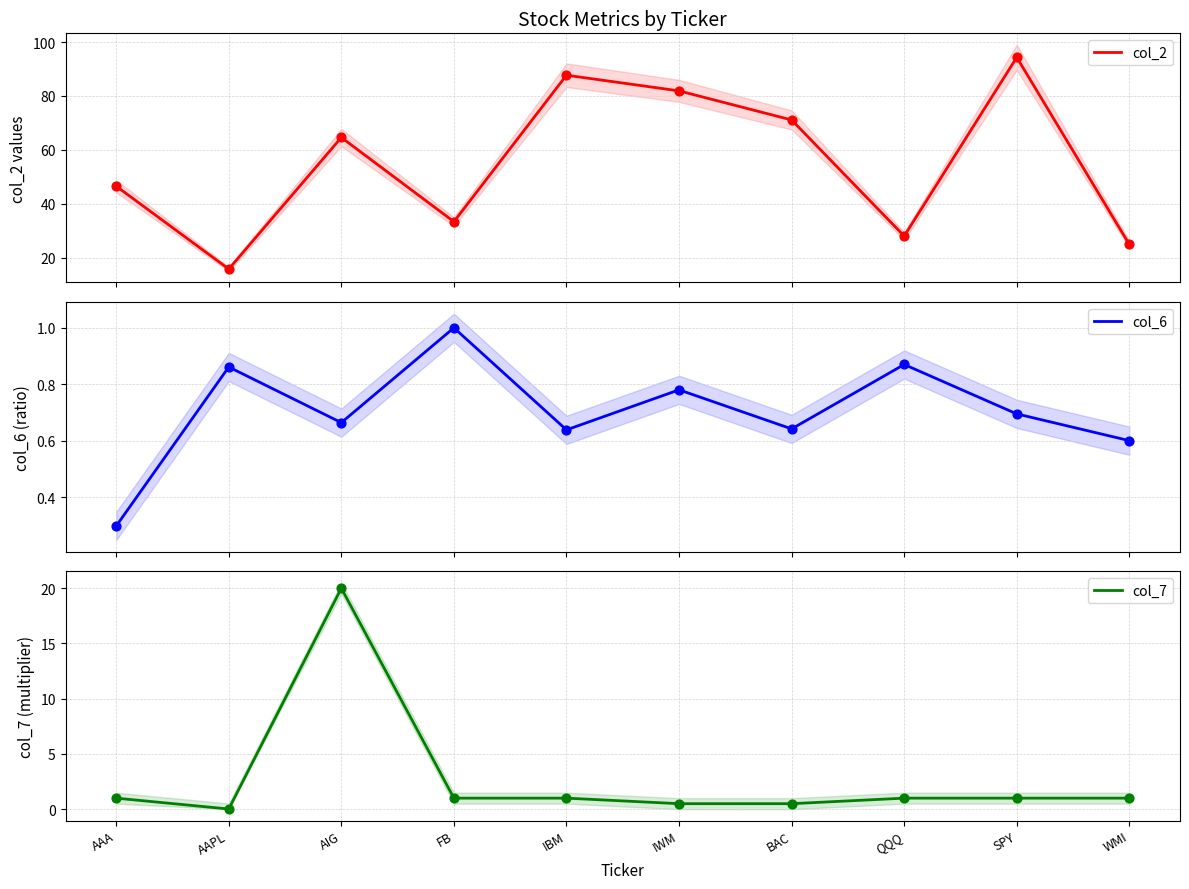

Which series has the widest spread of Y values?

col_2